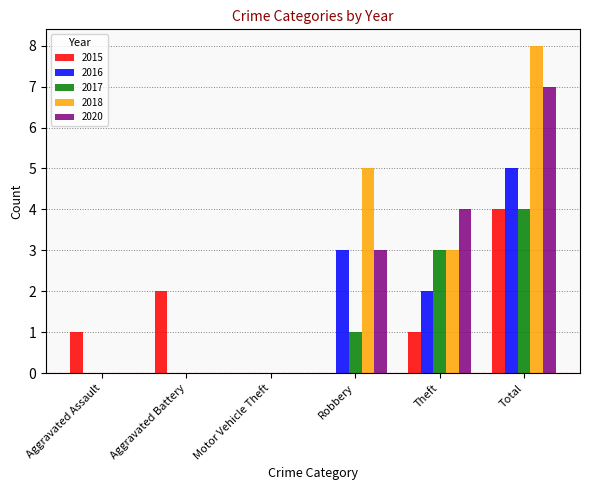

How many groups of bars are there?

6